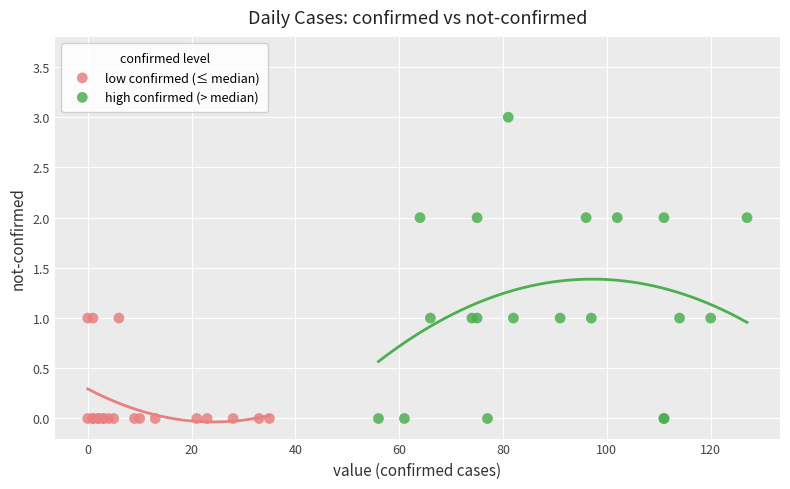

Which series contains the highest Y value?

high confirmed (> median)